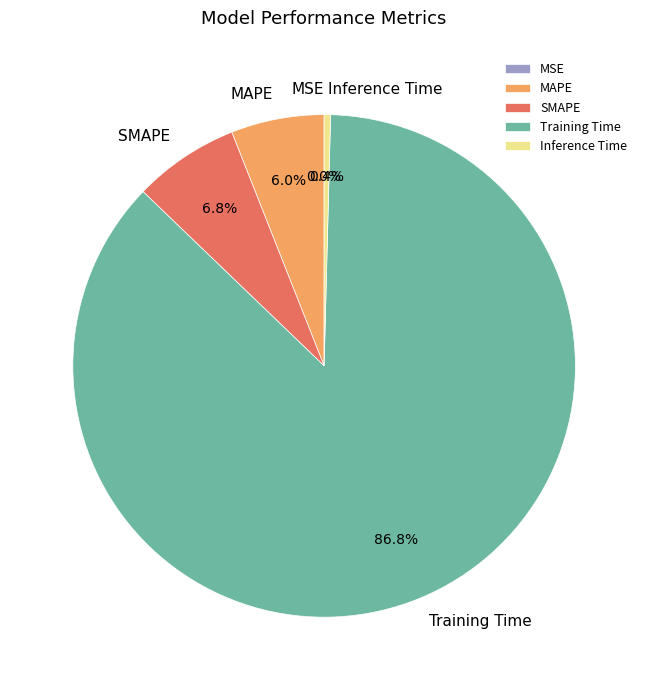

To the nearest percent, what is the average slice percentage?

20%